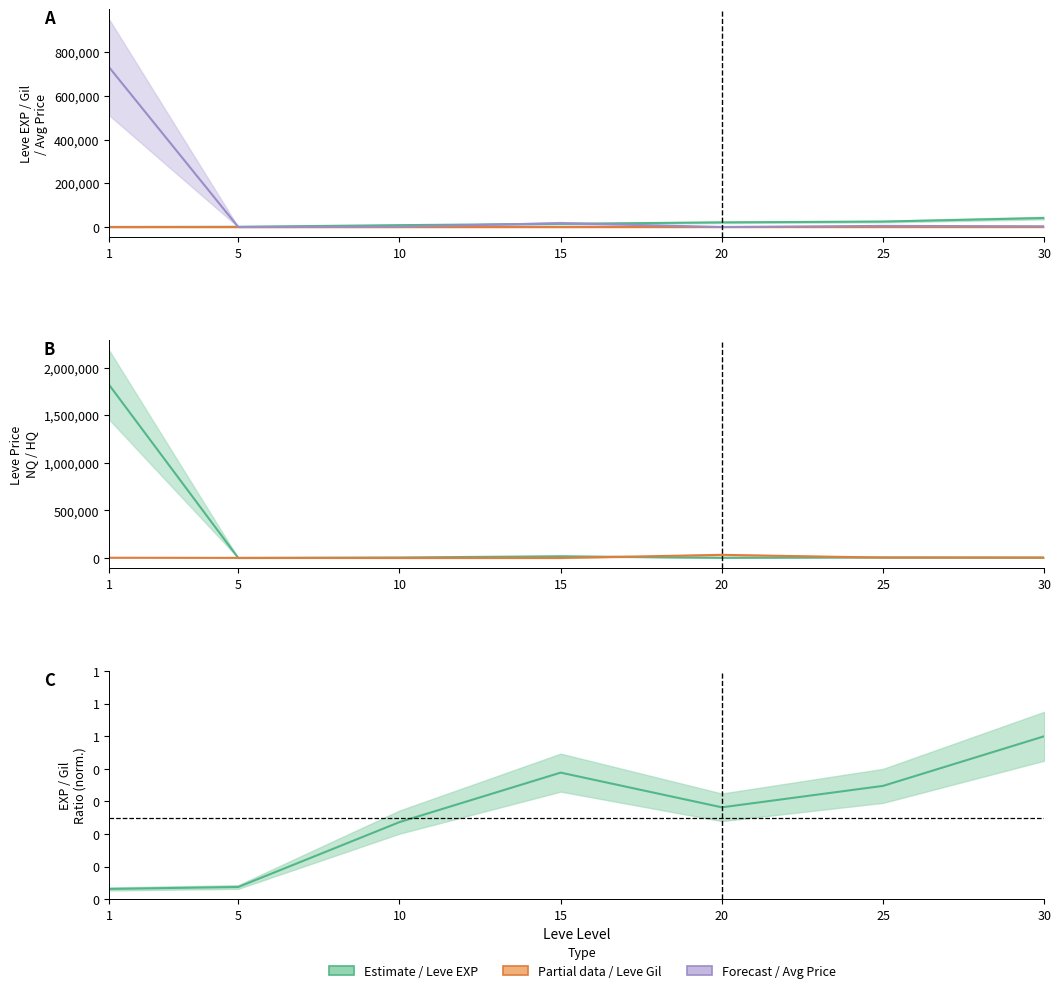

Rank the series by their maximum value, from highest to lowest.

LevePriceNQ, currentAveragePrice, Leve EXP, LevePriceHQ, Leve Gil, EXP/Gil ratio (norm)